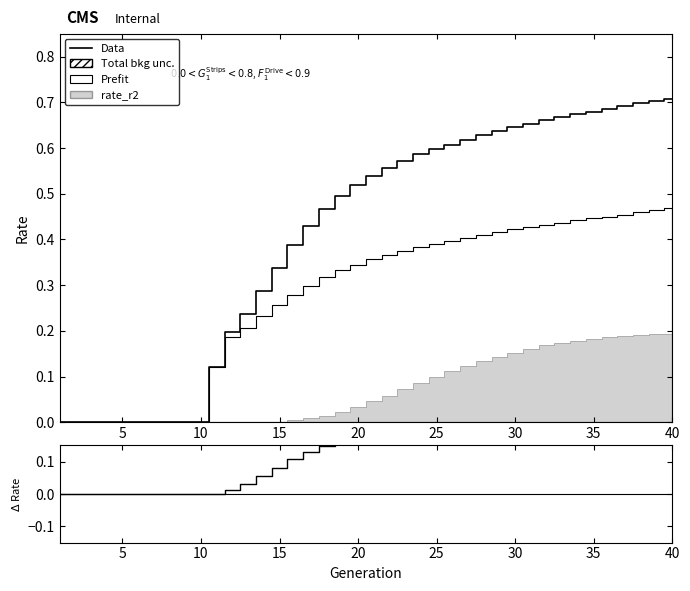

How many data points in Data are above 0?

30